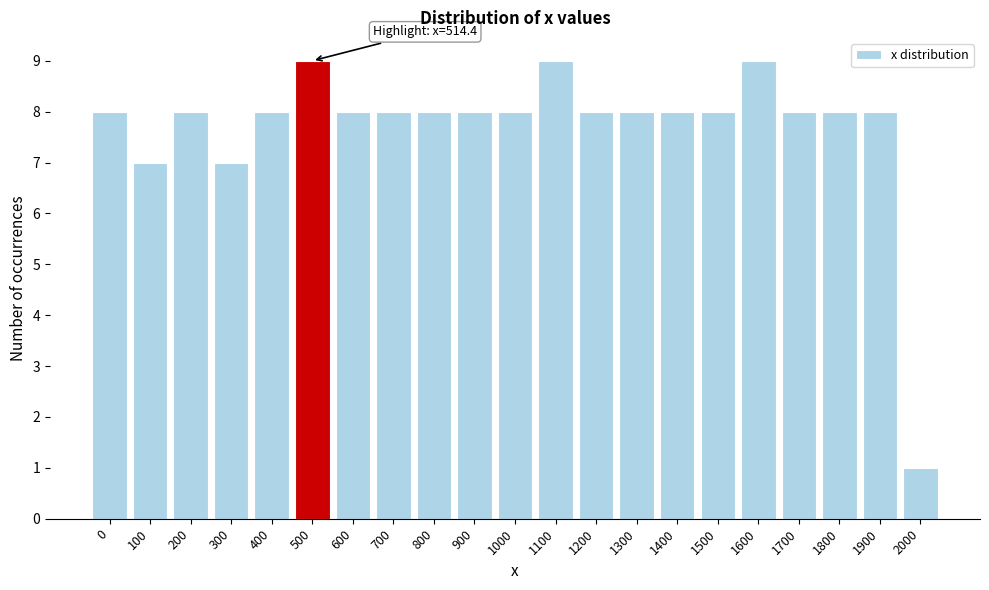

Reading left to right, what are all the values shown in this chart?

8	7	8	7	8	9	8	8	8	8	8	9	8	8	8	8	9	8	8	8	1